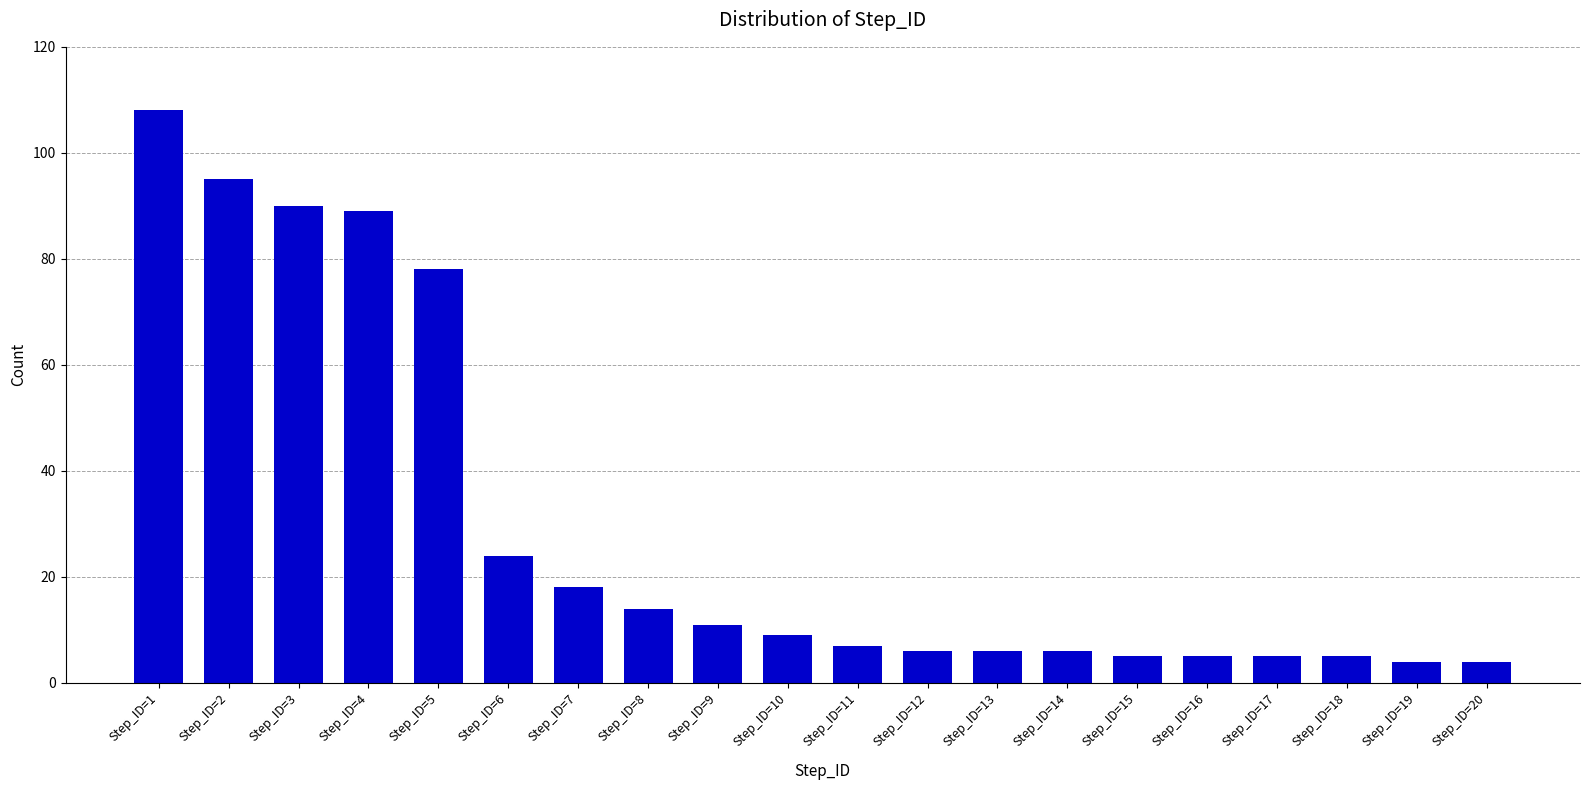

The value at Step_ID=7 is 18. True or false?

True